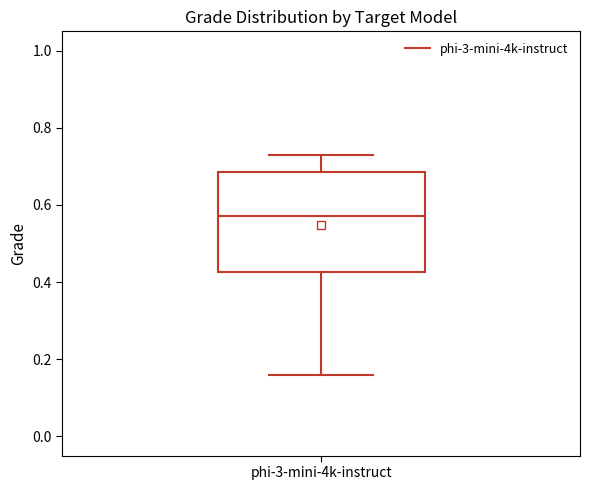

Transcribe this box plot: give where the median line is, the range the box spans, and where the two whiskers end, as read against the y-axis. The values are not printed on the chart, so give them approximately, as read against the axis.

median 0.58, box 0.42 to 0.68, whiskers 0.16 to 0.74